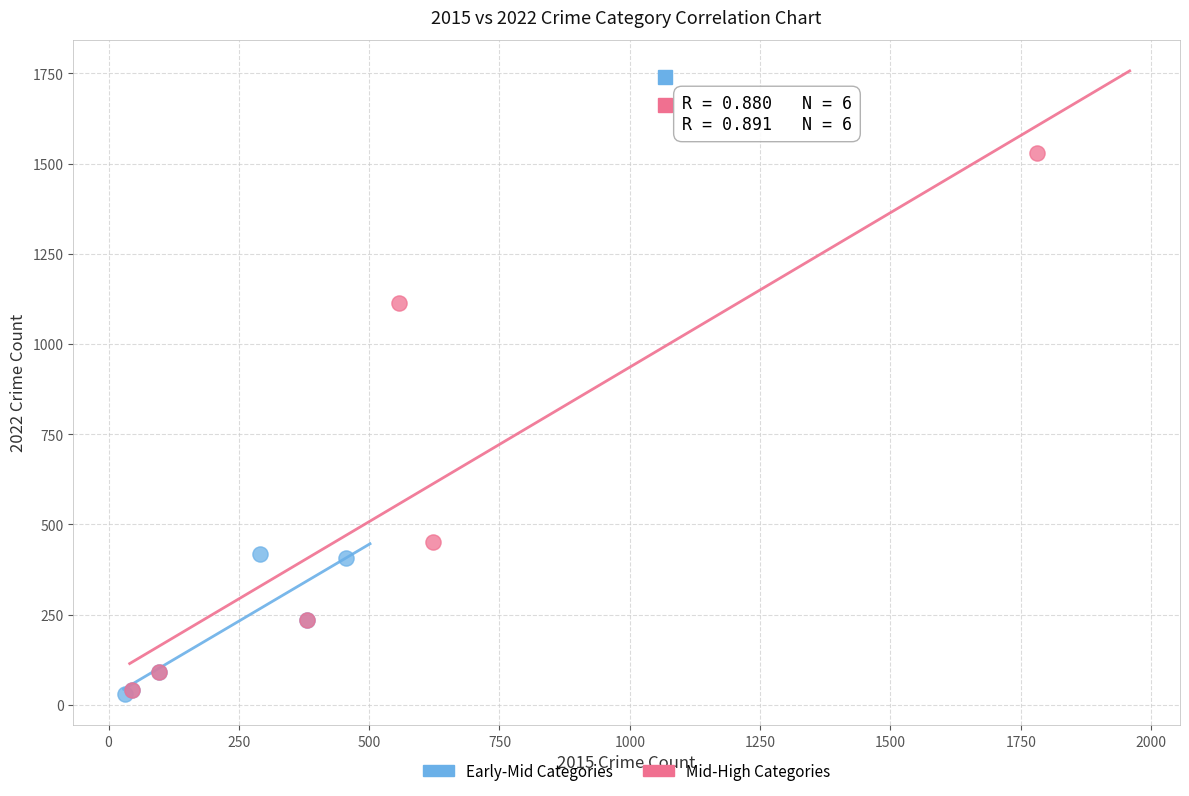

Which series has the largest Y range (max minus min)?

Mid-High Categories